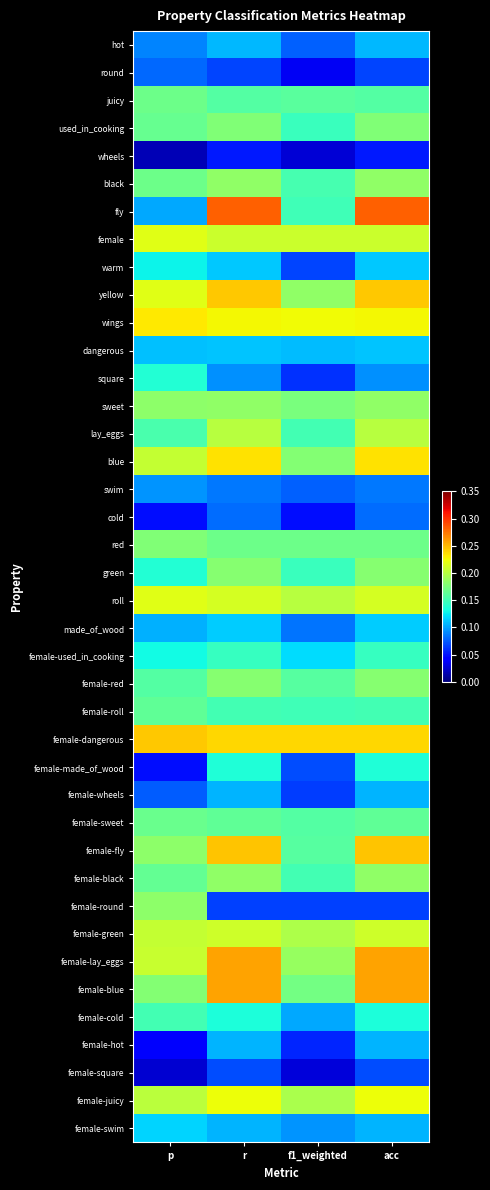

Reading right to left, transcribe all the data shown in this chart.

hot: acc=0.1	f1_weighted=0.1	r=0.1	p=0.1
round: acc=0.1	f1_weighted=0.0	r=0.1	p=0.1
juicy: acc=0.2	f1_weighted=0.2	r=0.2	p=0.2
used_in_cooking: acc=0.2	f1_weighted=0.1	r=0.2	p=0.2
wheels: acc=0.1	f1_weighted=0.0	r=0.1	p=0.0
black: acc=0.2	f1_weighted=0.2	r=0.2	p=0.2
fly: acc=0.3	f1_weighted=0.1	r=0.3	p=0.1
female: acc=0.2	f1_weighted=0.2	r=0.2	p=0.2
warm: acc=0.1	f1_weighted=0.1	r=0.1	p=0.1
yellow: acc=0.2	f1_weighted=0.2	r=0.2	p=0.2
wings: acc=0.2	f1_weighted=0.2	r=0.2	p=0.2
dangerous: acc=0.1	f1_weighted=0.1	r=0.1	p=0.1
square: acc=0.1	f1_weighted=0.1	r=0.1	p=0.1
sweet: acc=0.2	f1_weighted=0.2	r=0.2	p=0.2
lay_eggs: acc=0.2	f1_weighted=0.2	r=0.2	p=0.2
blue: acc=0.2	f1_weighted=0.2	r=0.2	p=0.2
swim: acc=0.1	f1_weighted=0.1	r=0.1	p=0.1
cold: acc=0.1	f1_weighted=0.0	r=0.1	p=0.0
red: acc=0.2	f1_weighted=0.2	r=0.2	p=0.2
green: acc=0.2	f1_weighted=0.1	r=0.2	p=0.1
roll: acc=0.2	f1_weighted=0.2	r=0.2	p=0.2
made_of_wood: acc=0.1	f1_weighted=0.1	r=0.1	p=0.1
female-used_in_cooking: acc=0.1	f1_weighted=0.1	r=0.1	p=0.1
female-red: acc=0.2	f1_weighted=0.2	r=0.2	p=0.2
female-roll: acc=0.2	f1_weighted=0.1	r=0.2	p=0.2
female-dangerous: acc=0.2	f1_weighted=0.2	r=0.2	p=0.2
female-made_of_wood: acc=0.1	f1_weighted=0.1	r=0.1	p=0.0
female-wheels: acc=0.1	f1_weighted=0.1	r=0.1	p=0.1
female-sweet: acc=0.2	f1_weighted=0.2	r=0.2	p=0.2
female-fly: acc=0.2	f1_weighted=0.2	r=0.2	p=0.2
female-black: acc=0.2	f1_weighted=0.2	r=0.2	p=0.2
female-round: acc=0.1	f1_weighted=0.1	r=0.1	p=0.2
female-green: acc=0.2	f1_weighted=0.2	r=0.2	p=0.2
female-lay_eggs: acc=0.3	f1_weighted=0.2	r=0.3	p=0.2
female-blue: acc=0.3	f1_weighted=0.2	r=0.3	p=0.2
female-cold: acc=0.1	f1_weighted=0.1	r=0.1	p=0.2
female-hot: acc=0.1	f1_weighted=0.1	r=0.1	p=0.0
female-square: acc=0.1	f1_weighted=0.0	r=0.1	p=0.0
female-juicy: acc=0.2	f1_weighted=0.2	r=0.2	p=0.2
female-swim: acc=0.1	f1_weighted=0.1	r=0.1	p=0.1